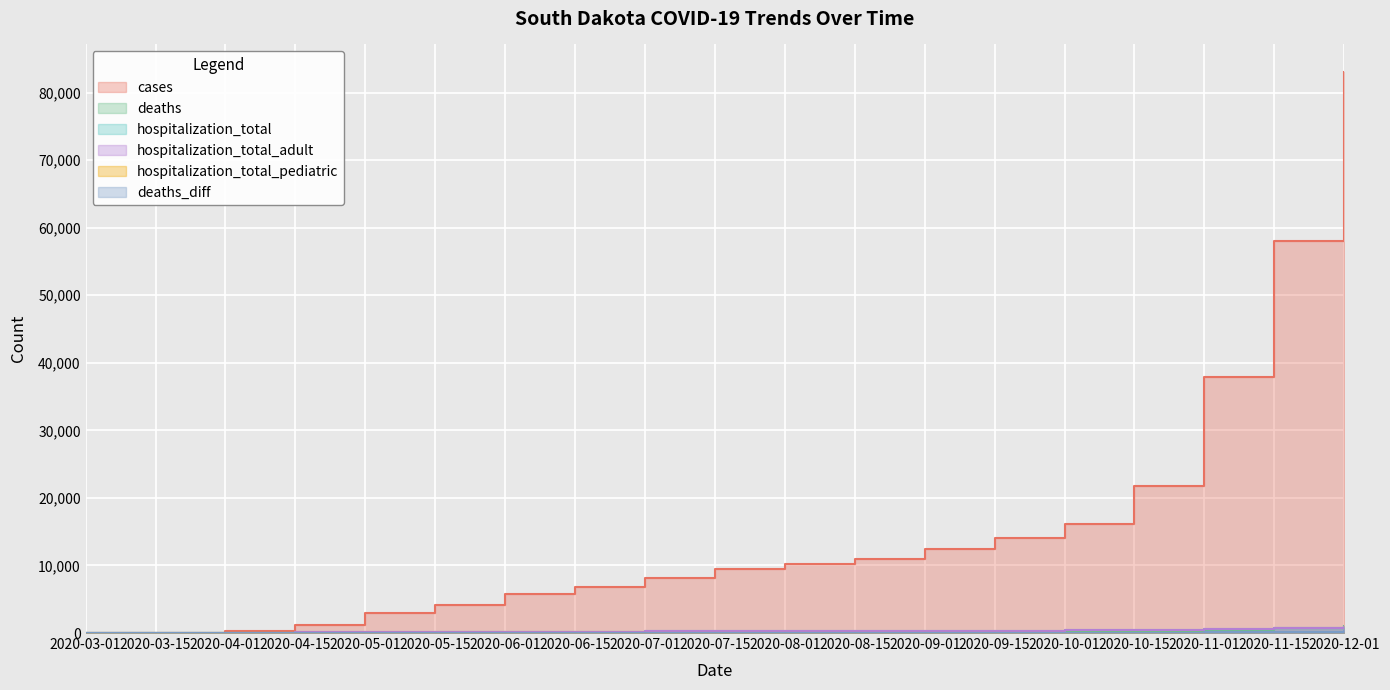

At 2020-10-01, list the series in order from largest to smallest.

cases, hospitalization_total, hospitalization_total_adult, deaths, deaths_diff, hospitalization_total_pediatric